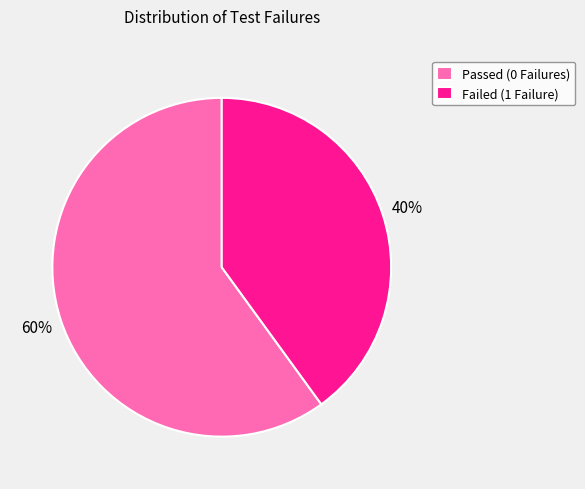

Which has a higher value, Passed (0 Failures) or Failed (1 Failure)?

Passed (0 Failures)